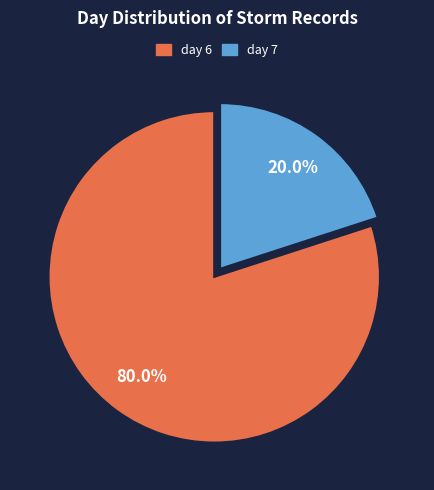

What is the ratio of the value at day 6 to the value at day 7?

4.0